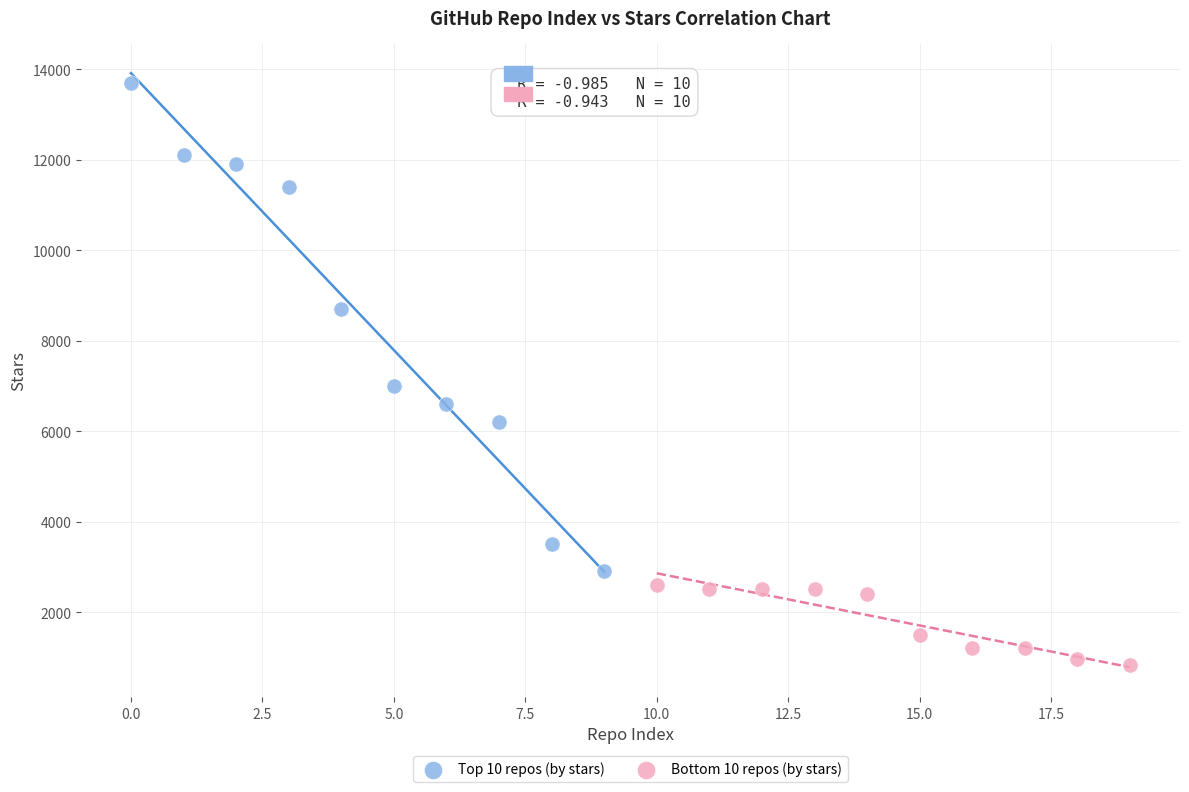

Which series has the widest spread of Y values?

Top 10 repos (by stars)